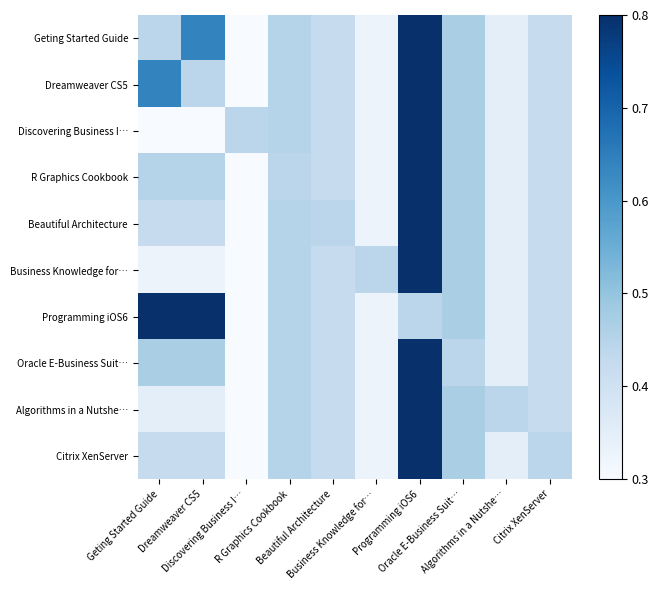

Count the number of data series in this chart.

10